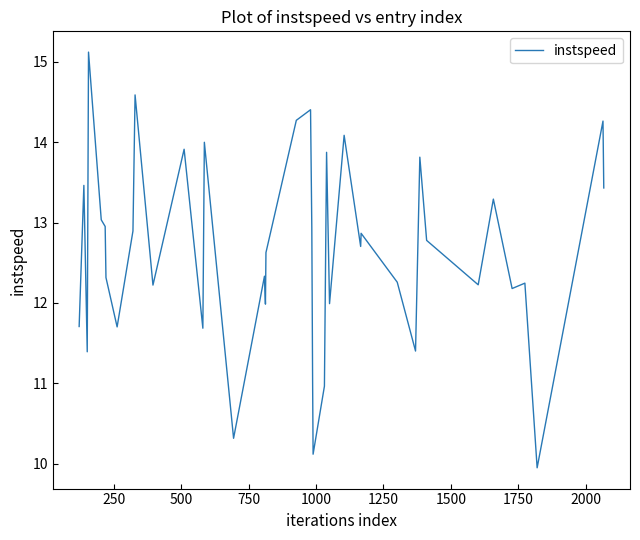

What is the greatest value displayed?

15.1